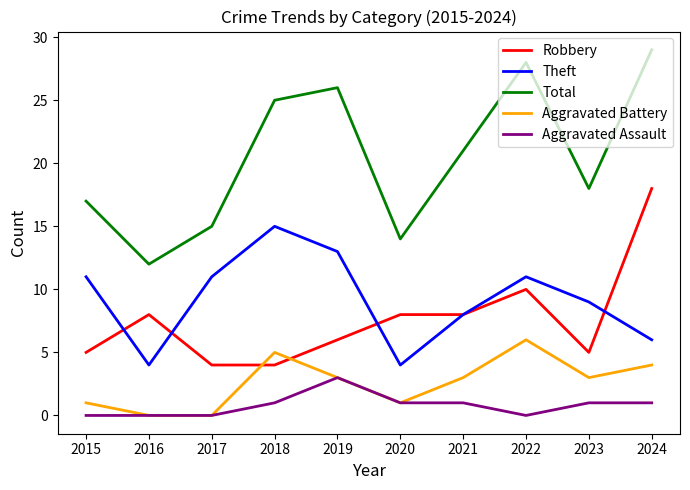

What is the highest value of the Theft series?

15